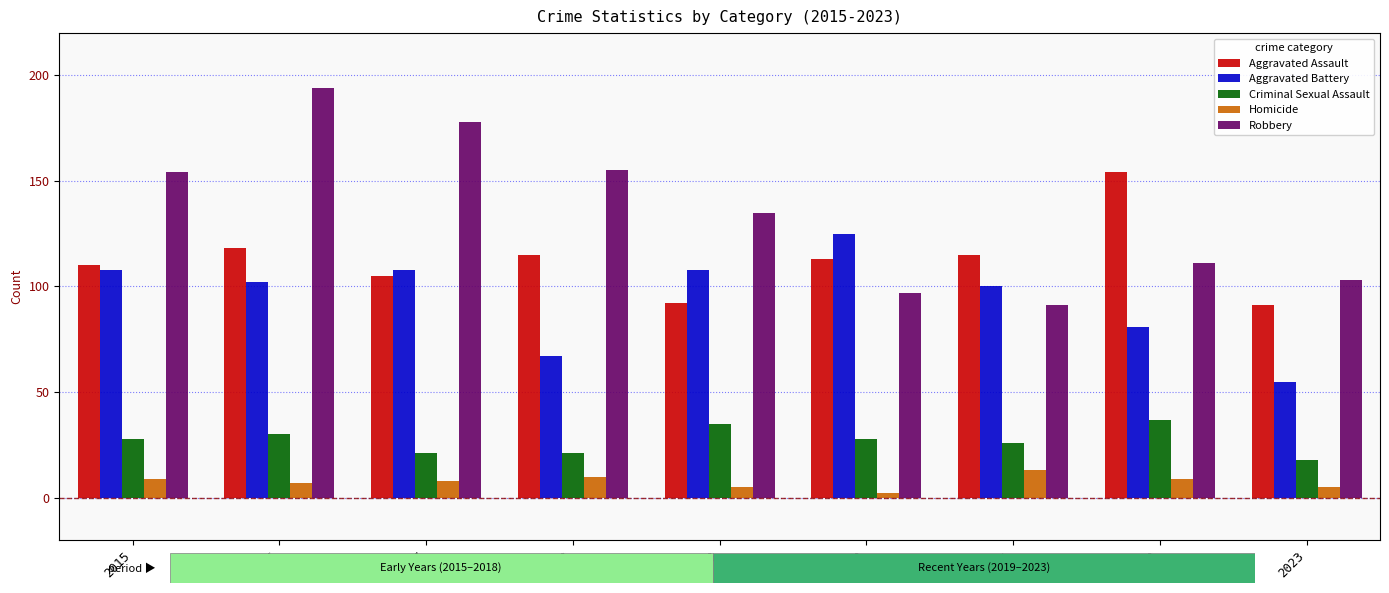

At how many categories does at least one series exceed 123?

7